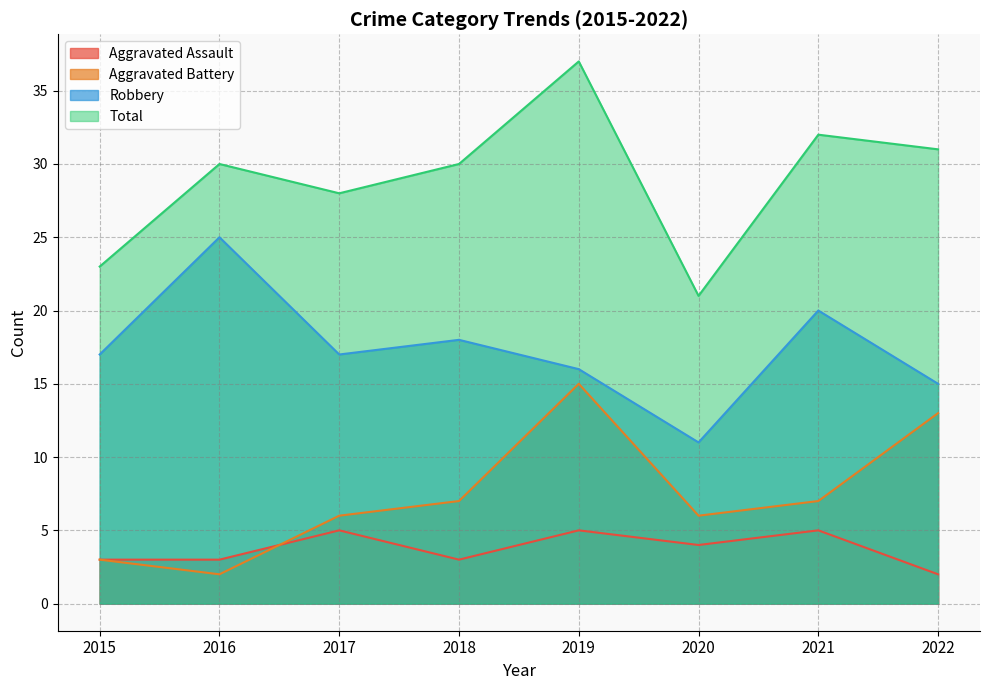

Reading left to right, what are all the values shown in this chart?

Aggravated Assault: 3	3	5	3	5	4	5	2
Aggravated Battery: 3	2	6	7	15	6	7	13
Robbery: 17	25	17	18	16	11	20	15
Total: 23	30	28	30	37	21	32	31